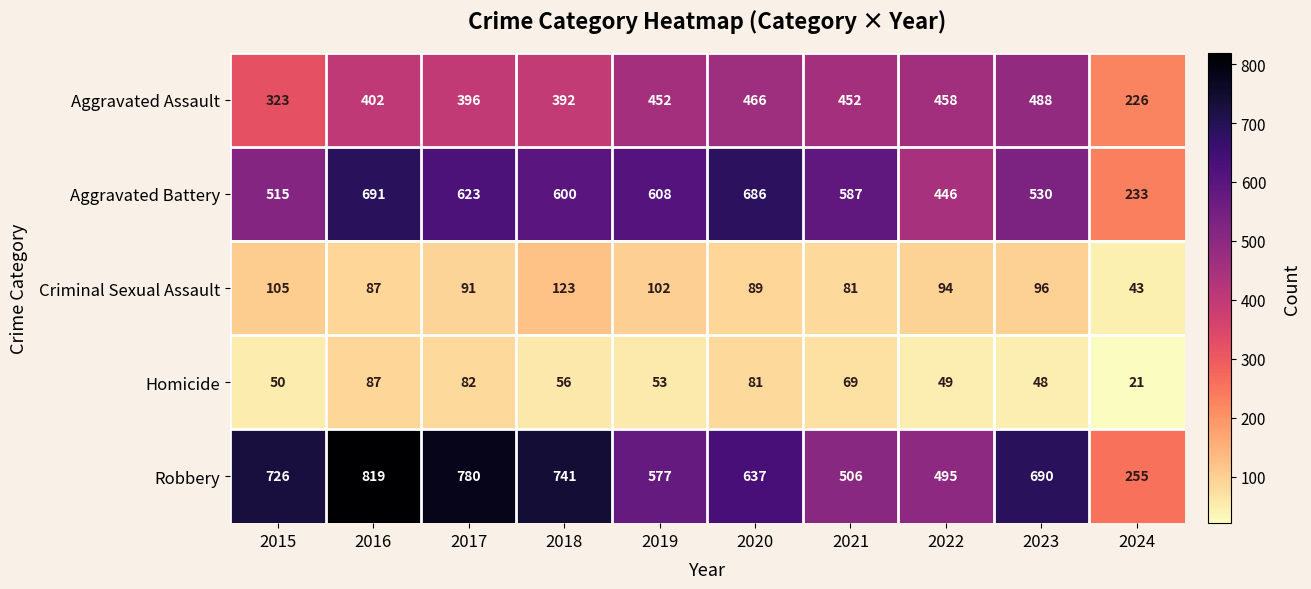

What is the greatest value displayed?

819